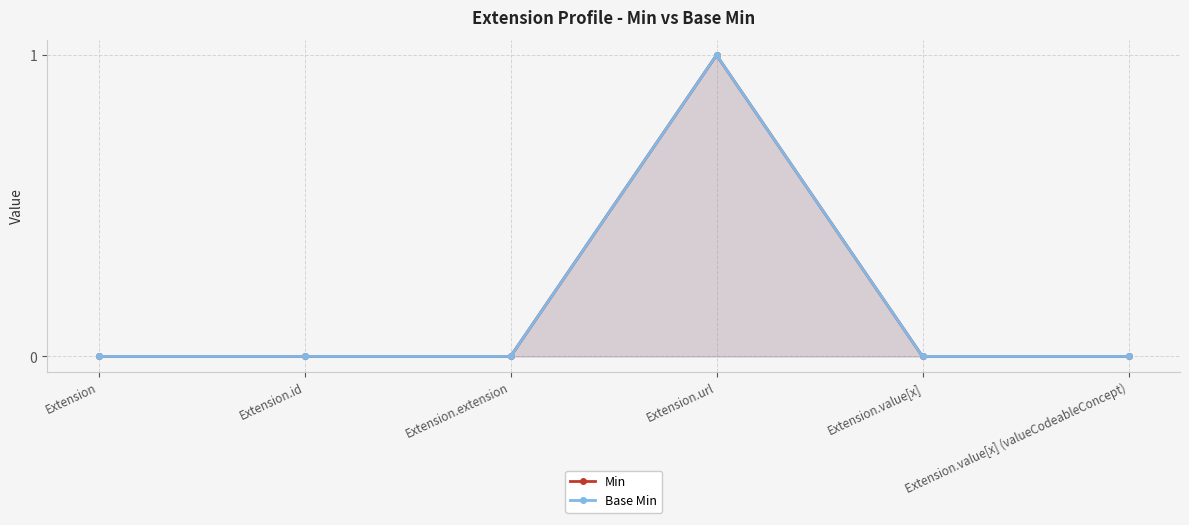

At which category is the sum across all series the highest?

Extension.url